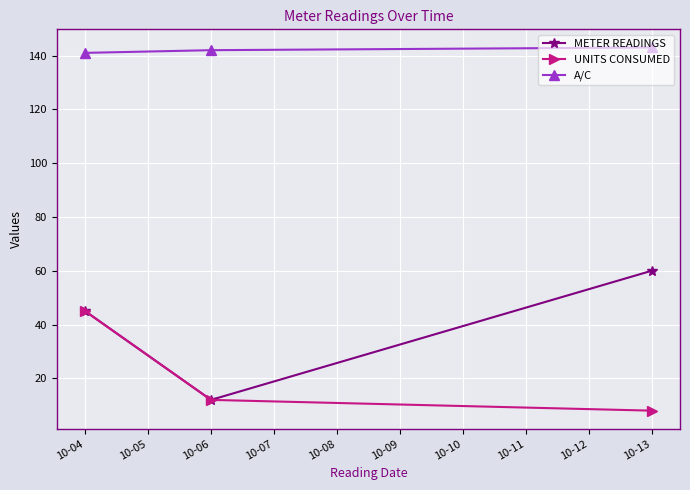

How many values in the UNITS CONSUMED series are below 12?

1